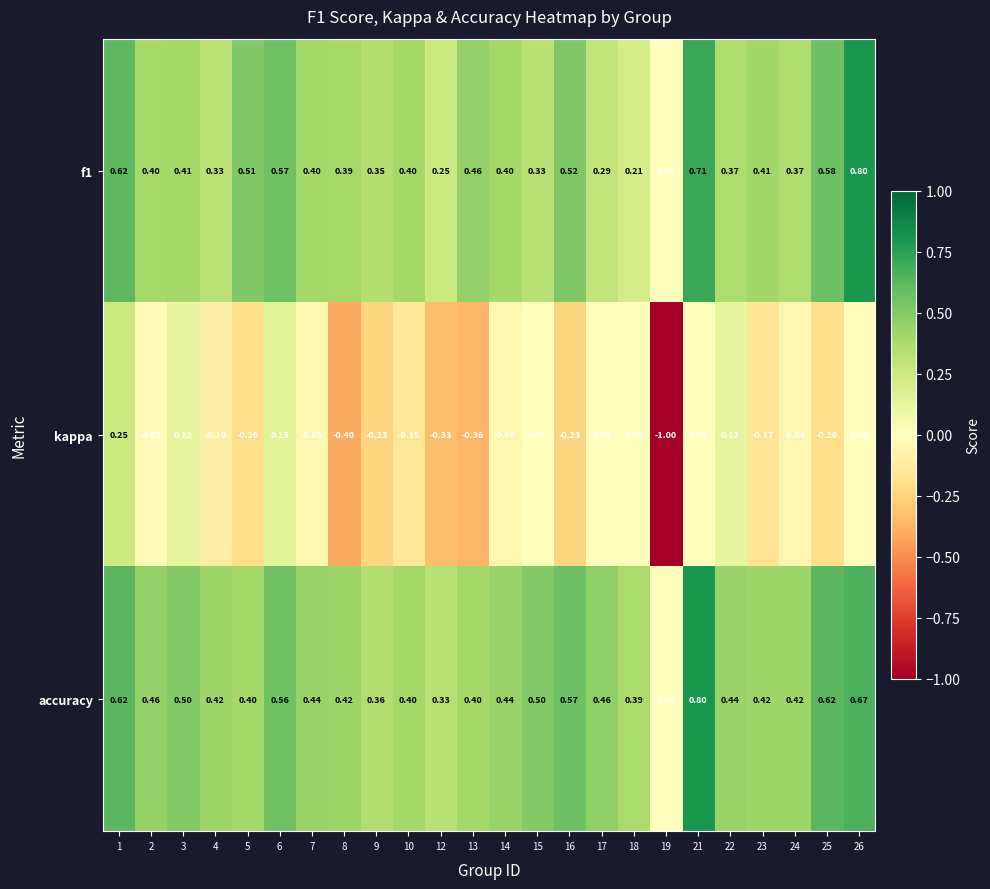

Is the value of accuracy at 2 greater than the value of f1 at 16?

No